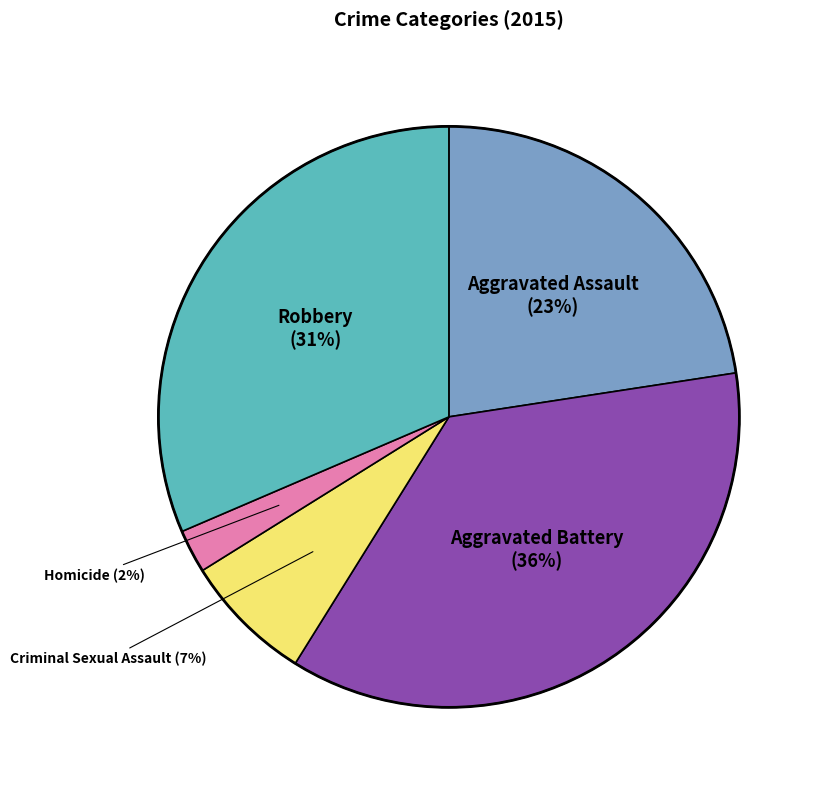

To the nearest percent, what is the difference between the largest and smallest slice percentages?

34%